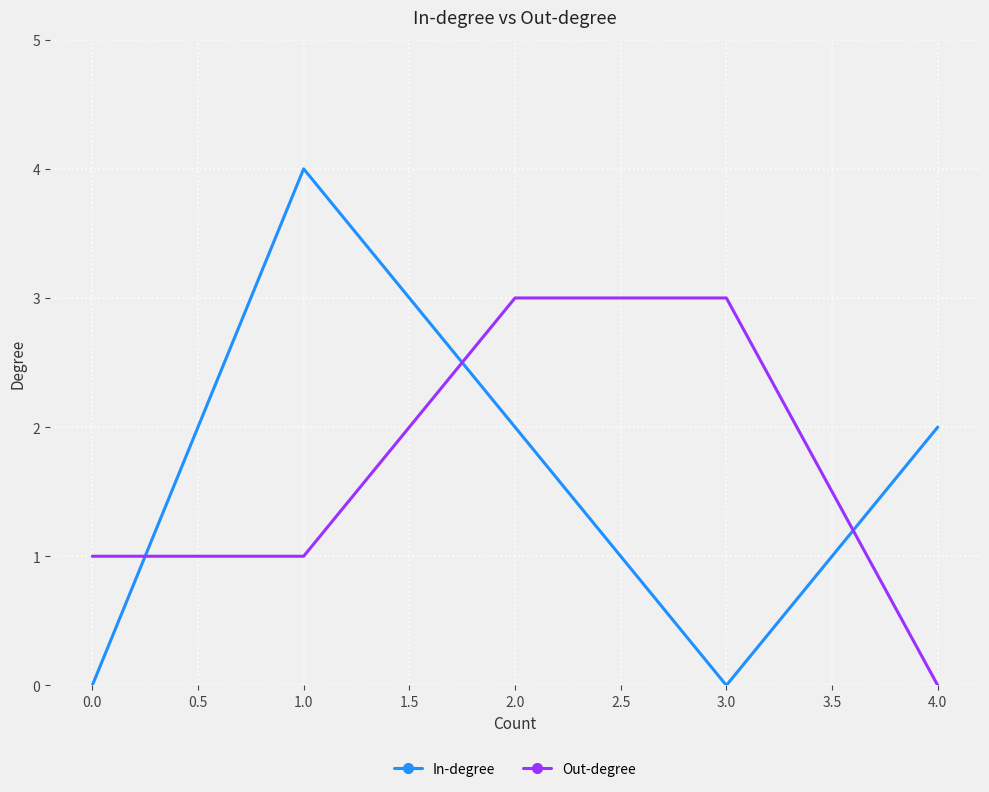

What is the difference between the second highest and minimum values in the Out-degree series?

3